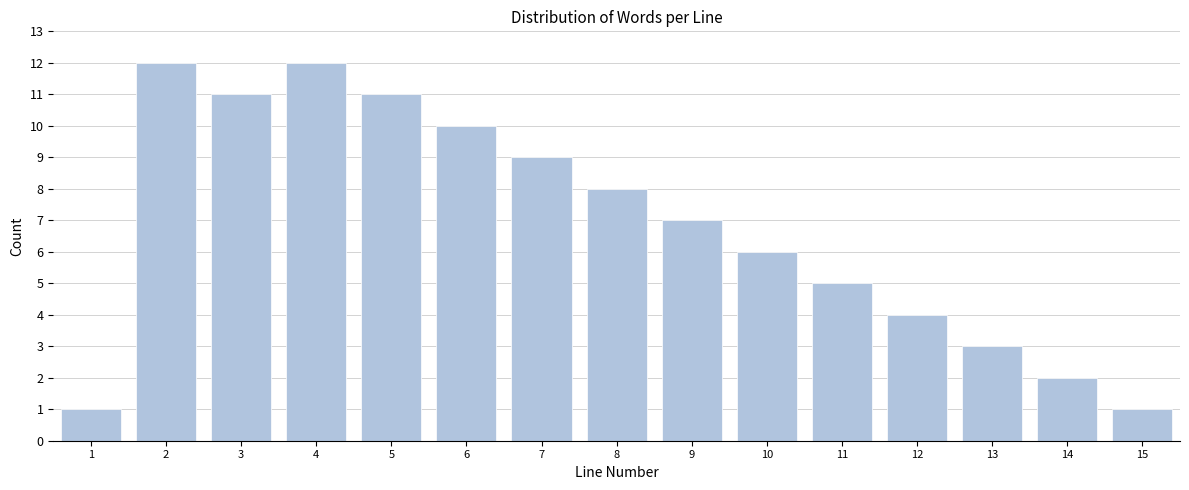

Reading left to right, what are all the values shown in this chart?

1=1	2=12	3=11	4=12	5=11	6=10	7=9	8=8	9=7	10=6	11=5	12=4	13=3	14=2	15=1